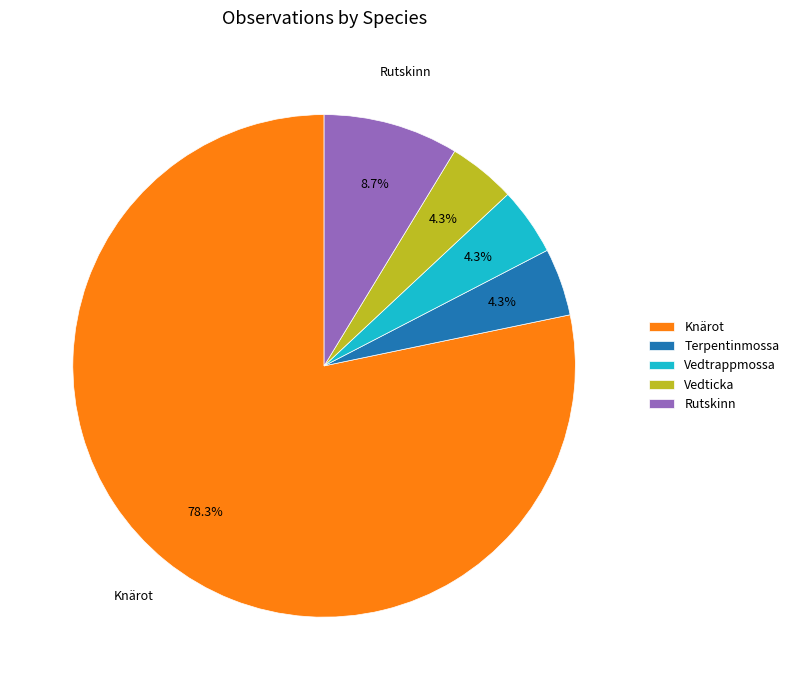

What is the majority slice?

Knärot